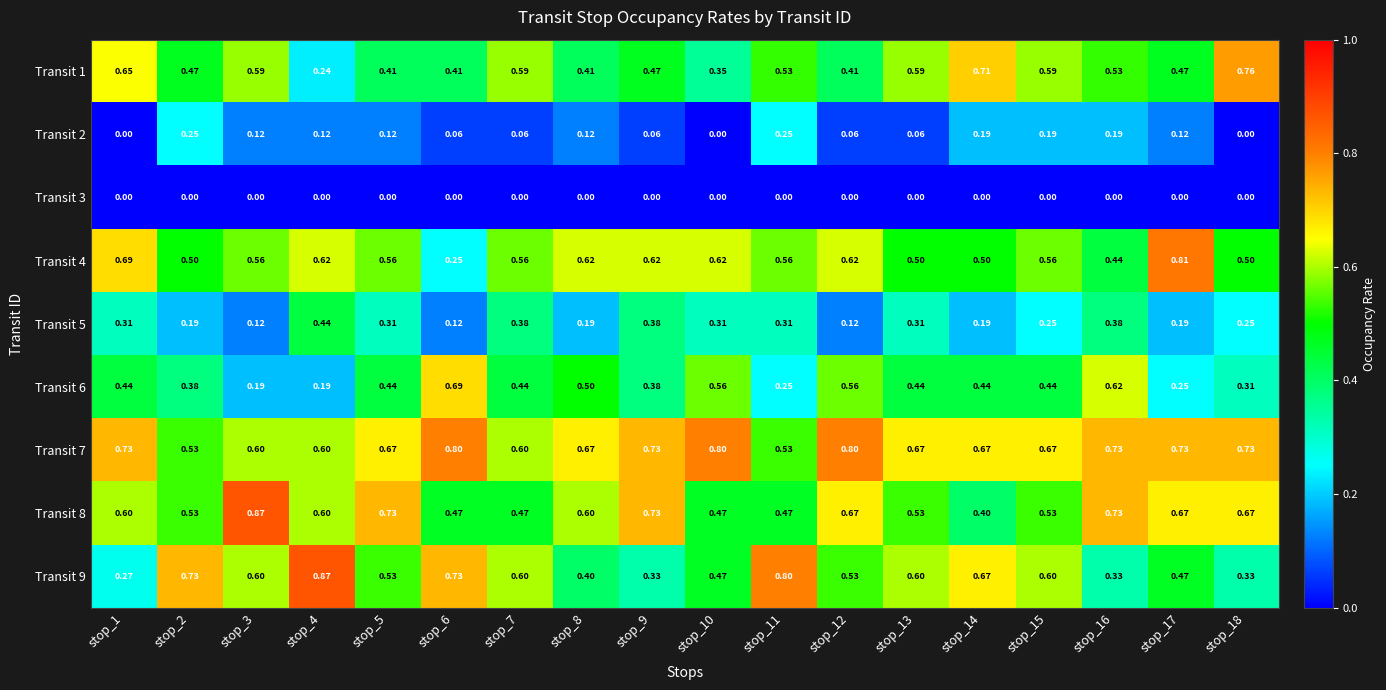

Which series has the widest spread of values?

Transit 9